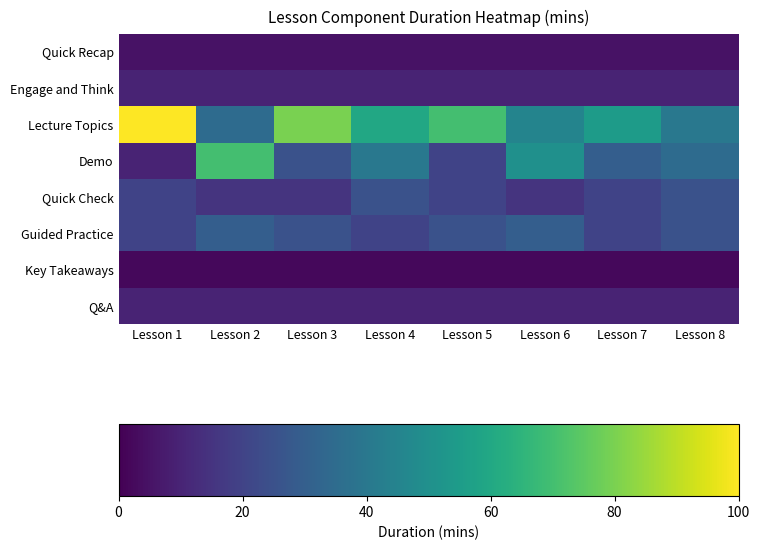

Reading right to left, what are all the values shown in this chart?

Quick Recap: Lesson 8=5	Lesson 7=5	Lesson 6=5	Lesson 5=5	Lesson 4=5	Lesson 3=5	Lesson 2=5	Lesson 1=5
Engage and Think: Lesson 8=10	Lesson 7=10	Lesson 6=10	Lesson 5=10	Lesson 4=10	Lesson 3=10	Lesson 2=10	Lesson 1=10
Lecture Topics: Lesson 8=40	Lesson 7=55	Lesson 6=45	Lesson 5=70	Lesson 4=60	Lesson 3=80	Lesson 2=35	Lesson 1=100
Demo: Lesson 8=35	Lesson 7=30	Lesson 6=50	Lesson 5=20	Lesson 4=40	Lesson 3=25	Lesson 2=70	Lesson 1=10
Quick Check: Lesson 8=25	Lesson 7=20	Lesson 6=15	Lesson 5=20	Lesson 4=25	Lesson 3=15	Lesson 2=15	Lesson 1=20
Guided Practice: Lesson 8=25	Lesson 7=20	Lesson 6=30	Lesson 5=25	Lesson 4=20	Lesson 3=25	Lesson 2=30	Lesson 1=20
Key Takeaways: Lesson 8=2	Lesson 7=2	Lesson 6=2	Lesson 5=2	Lesson 4=2	Lesson 3=2	Lesson 2=2	Lesson 1=2
Q&A: Lesson 8=10	Lesson 7=10	Lesson 6=10	Lesson 5=10	Lesson 4=10	Lesson 3=10	Lesson 2=10	Lesson 1=10